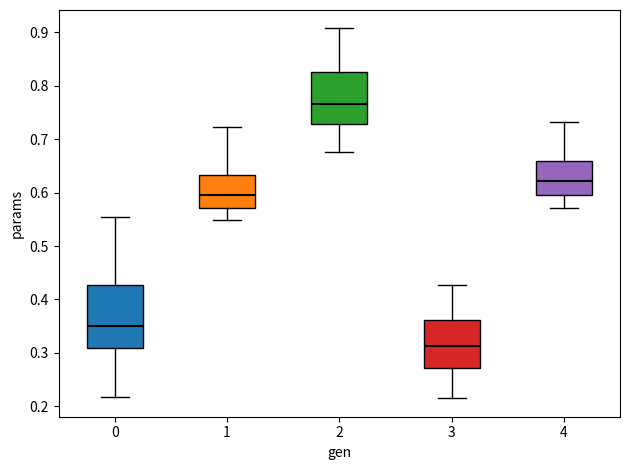

Which box's median line is the highest?

2